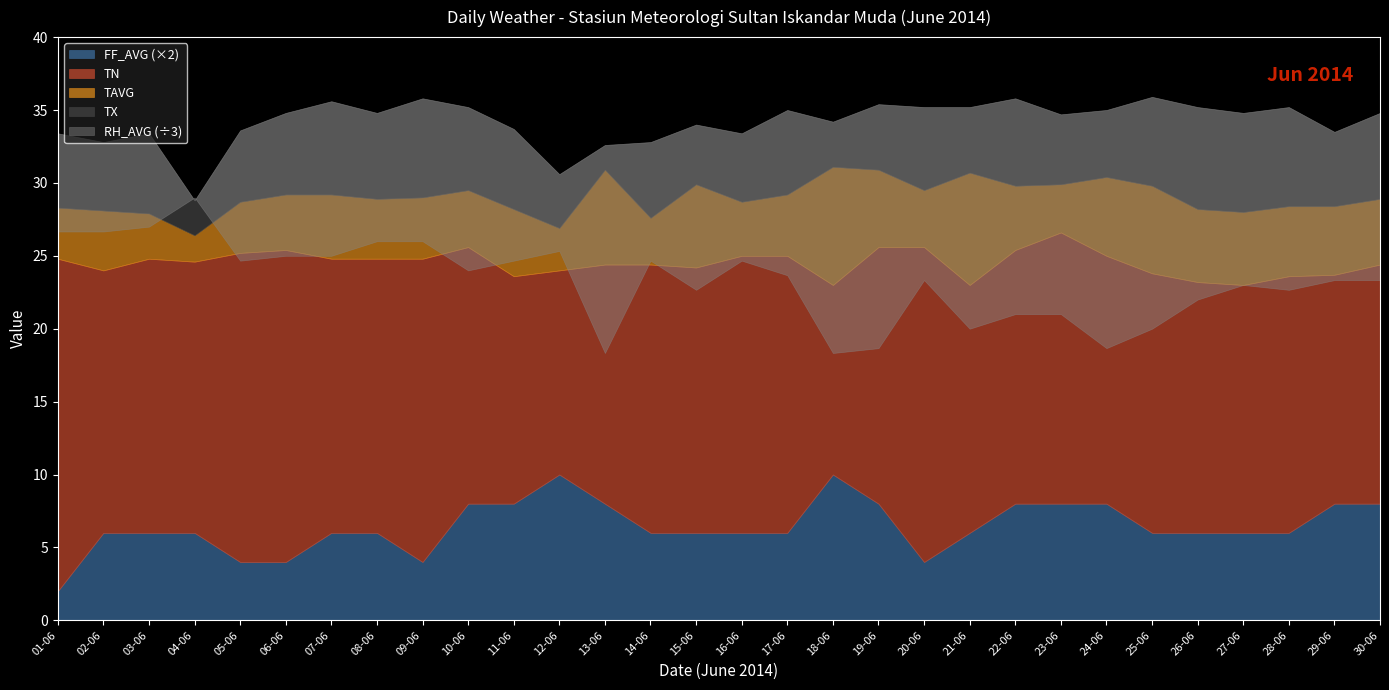

How many interior local valleys does the TN series have?

7